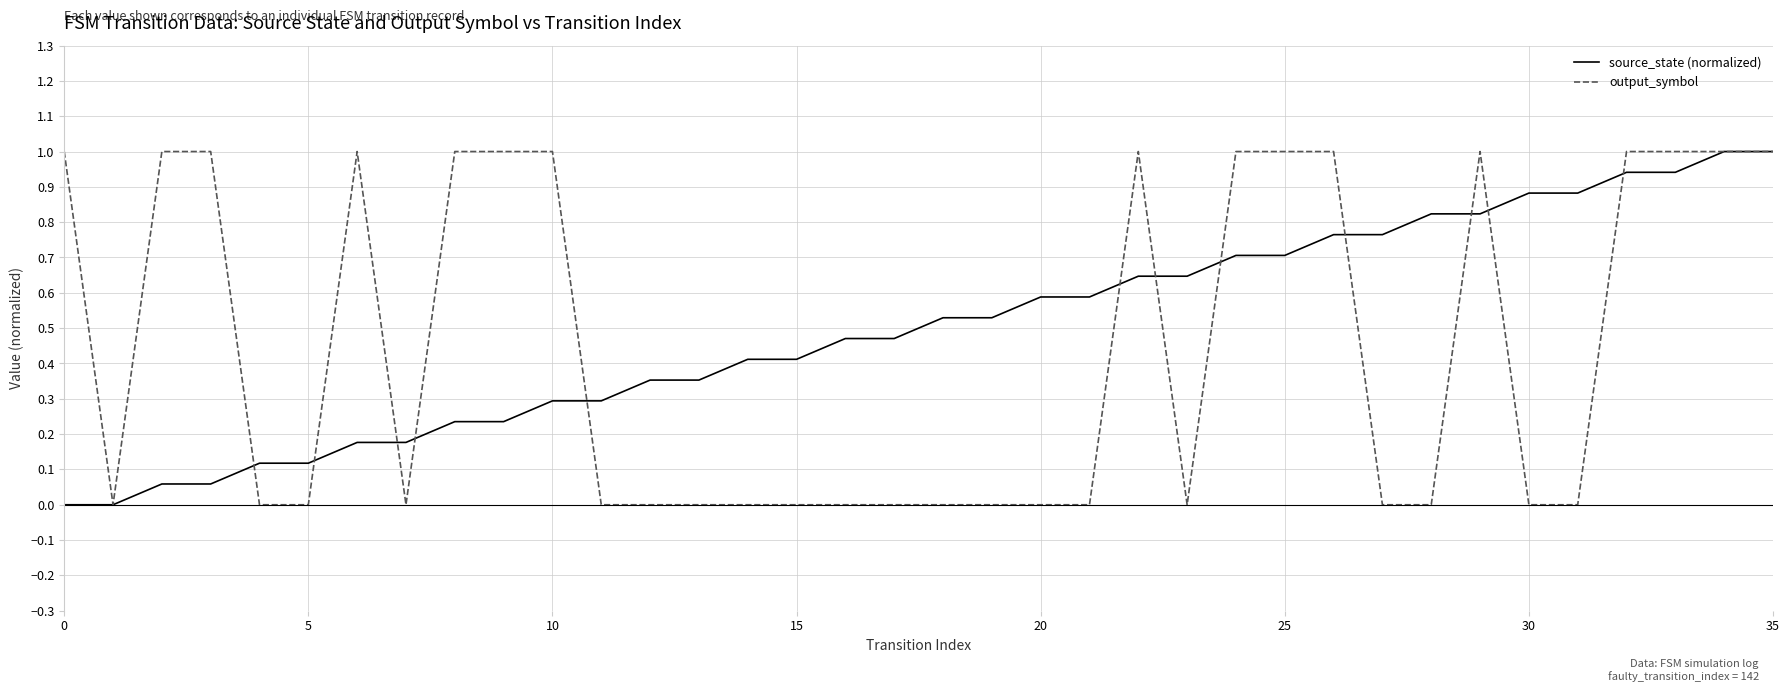

What is the highest value of the output_symbol series?

1.0